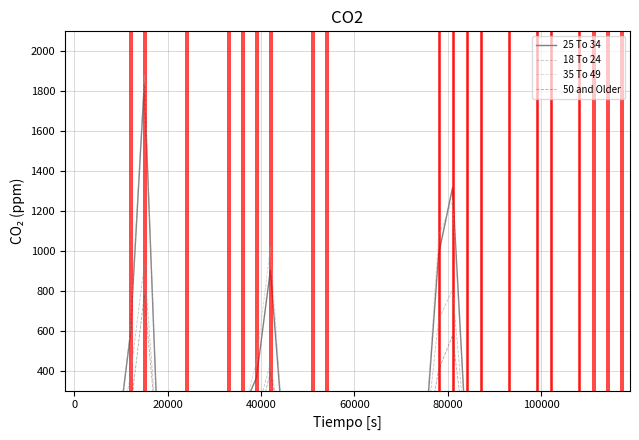

True or false: 25 To 34 and 35 To 49 cross at least once.

True